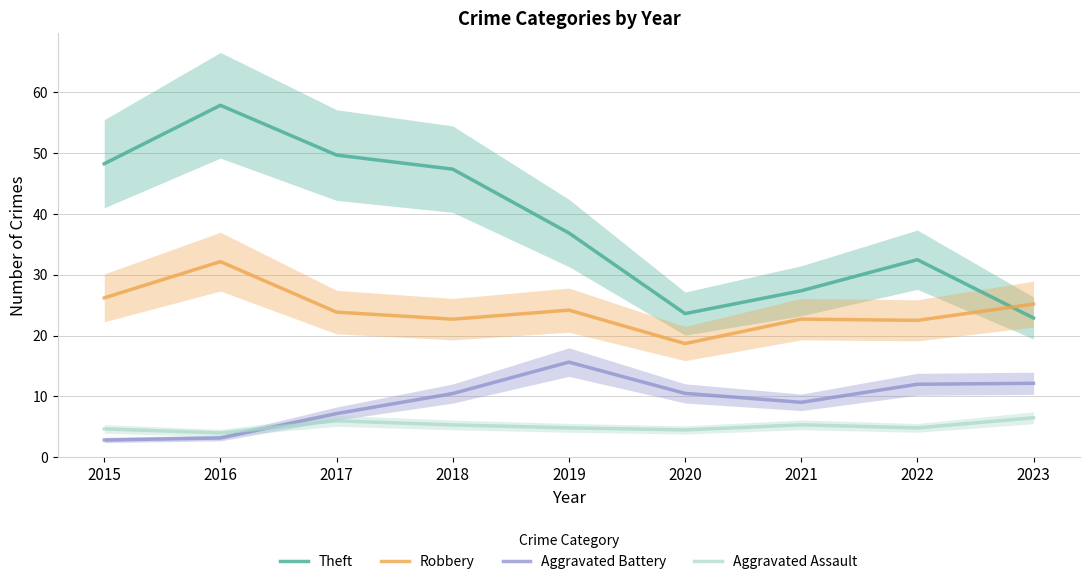

At which label does Robbery reach its minimum?

2020